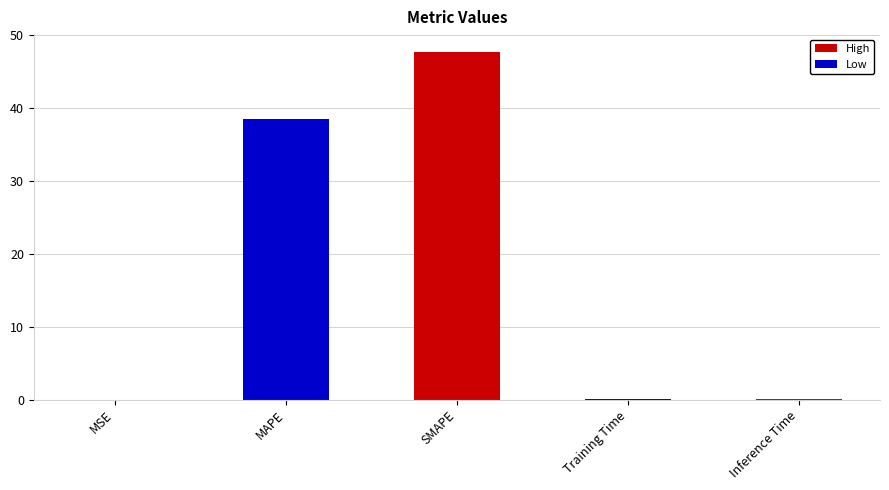

What is the greatest value displayed?

47.8